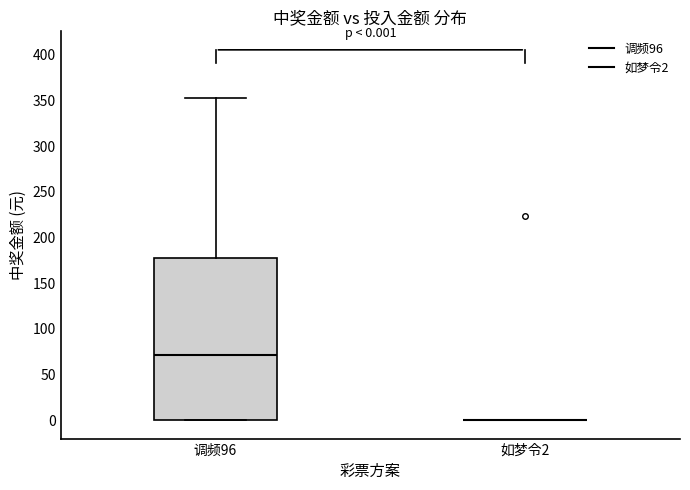

Which box is the tallest, from its lower edge to its upper edge?

调频96